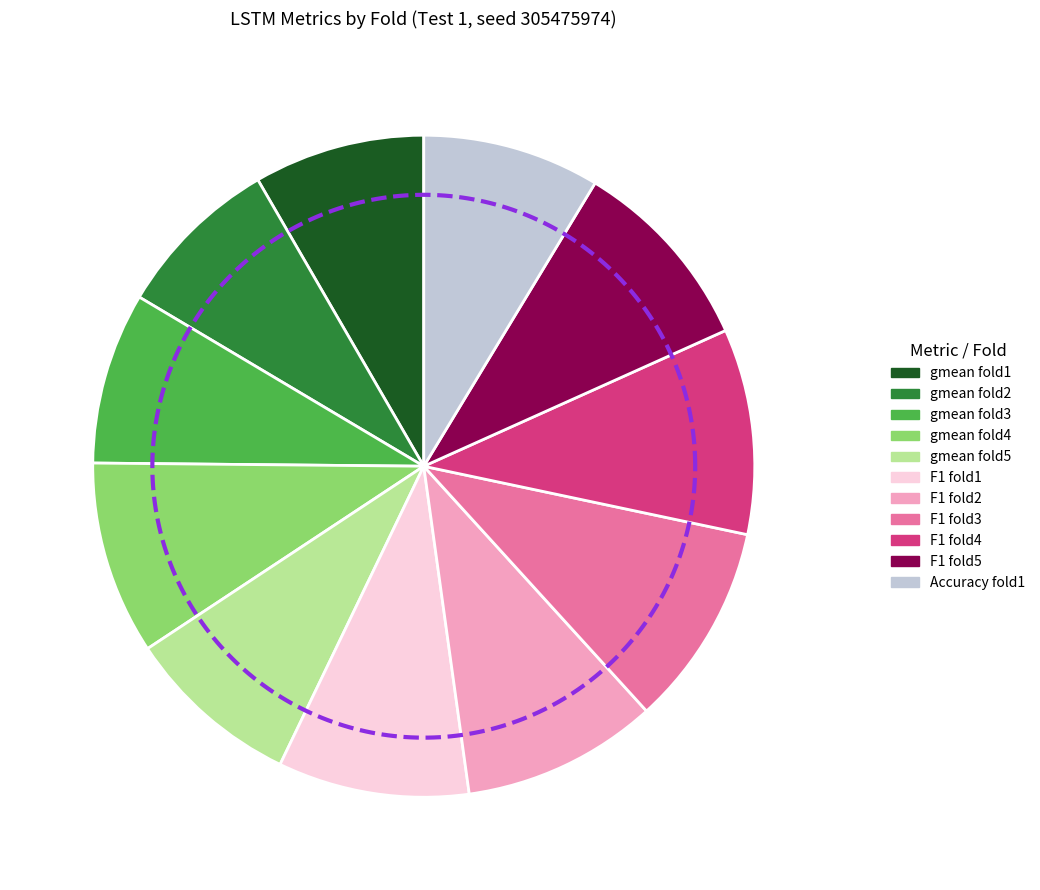

Rank the series at F1 from highest to lowest value.

Accuracy, F1, gmean